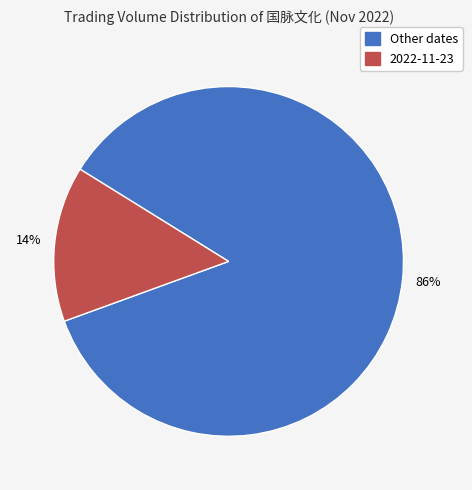

Does any single category account for the majority?

Yes